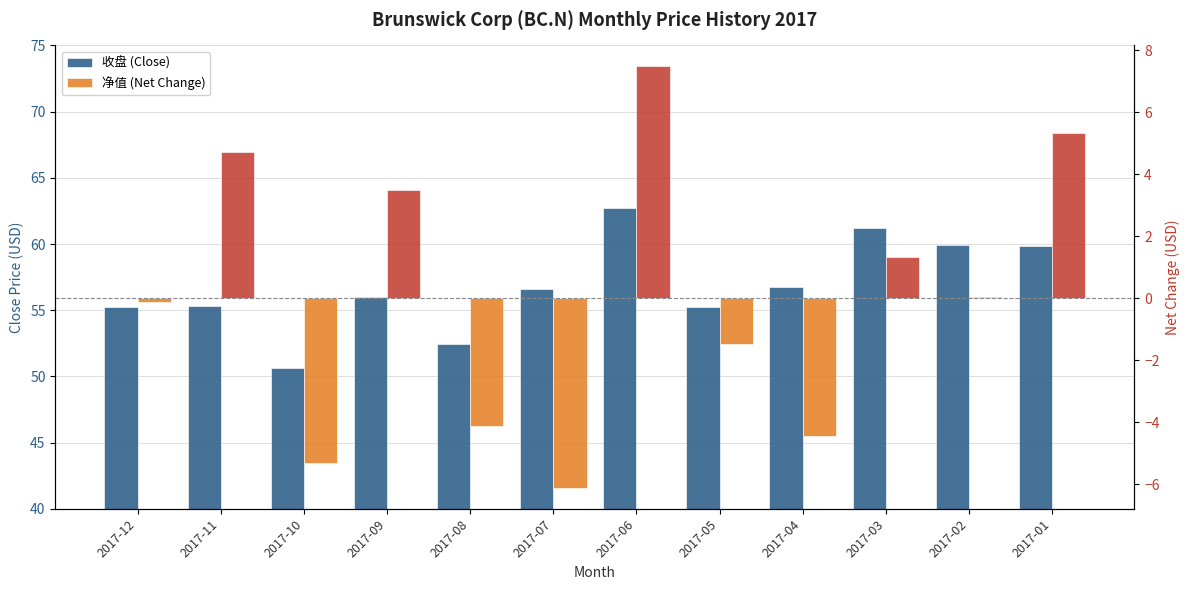

The 收盘 (Close) series shows 55.3 at 2017-05. True or false?

True